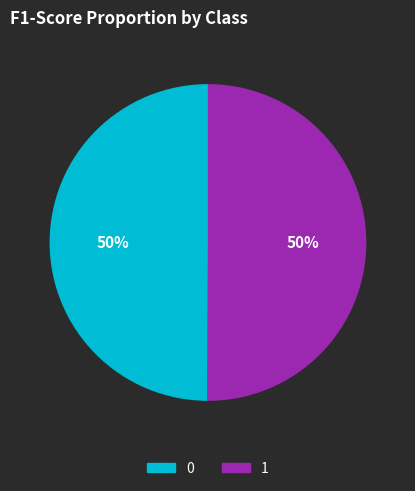

The 1 slice represents 50% of the pie. True or false?

True